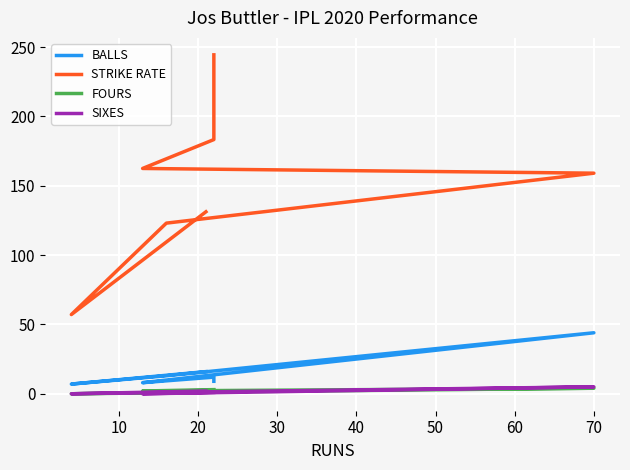

What is the sum of all SIXES values?

10.0